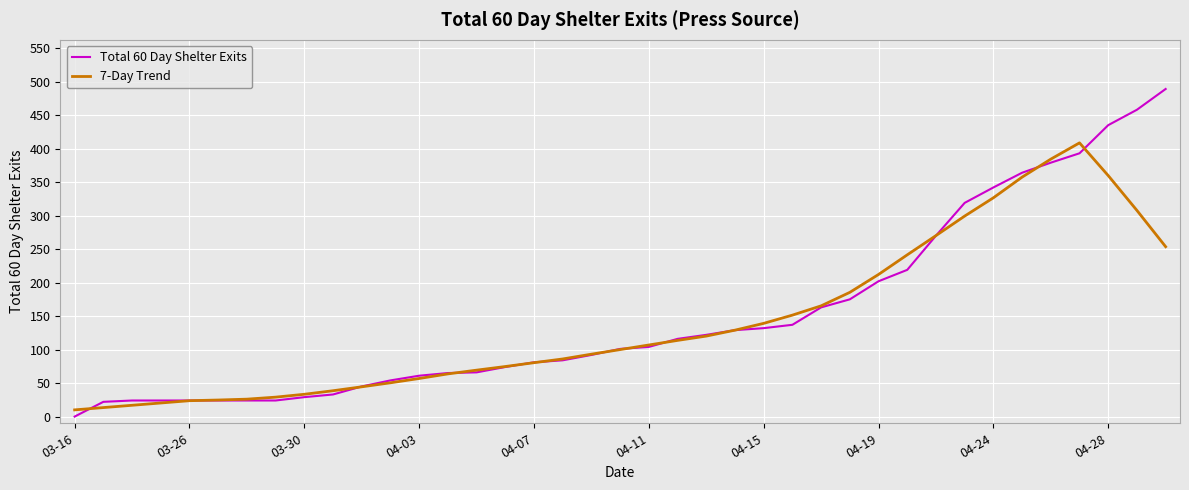

What is the maximum value for Total 60 Day Shelter Exits?

489.0